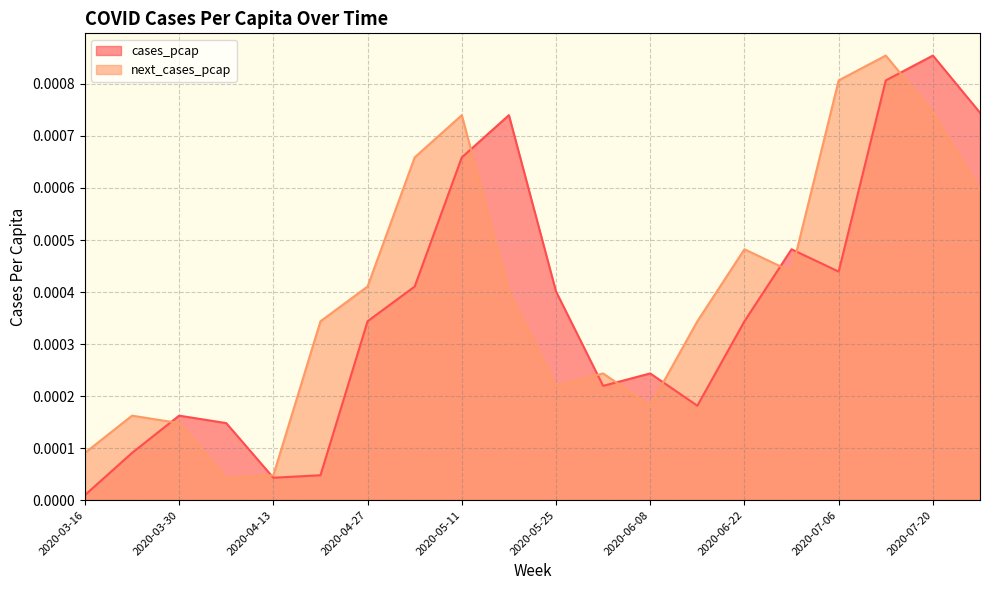

At which label is cases_pcap closest to 0?

2020-03-16